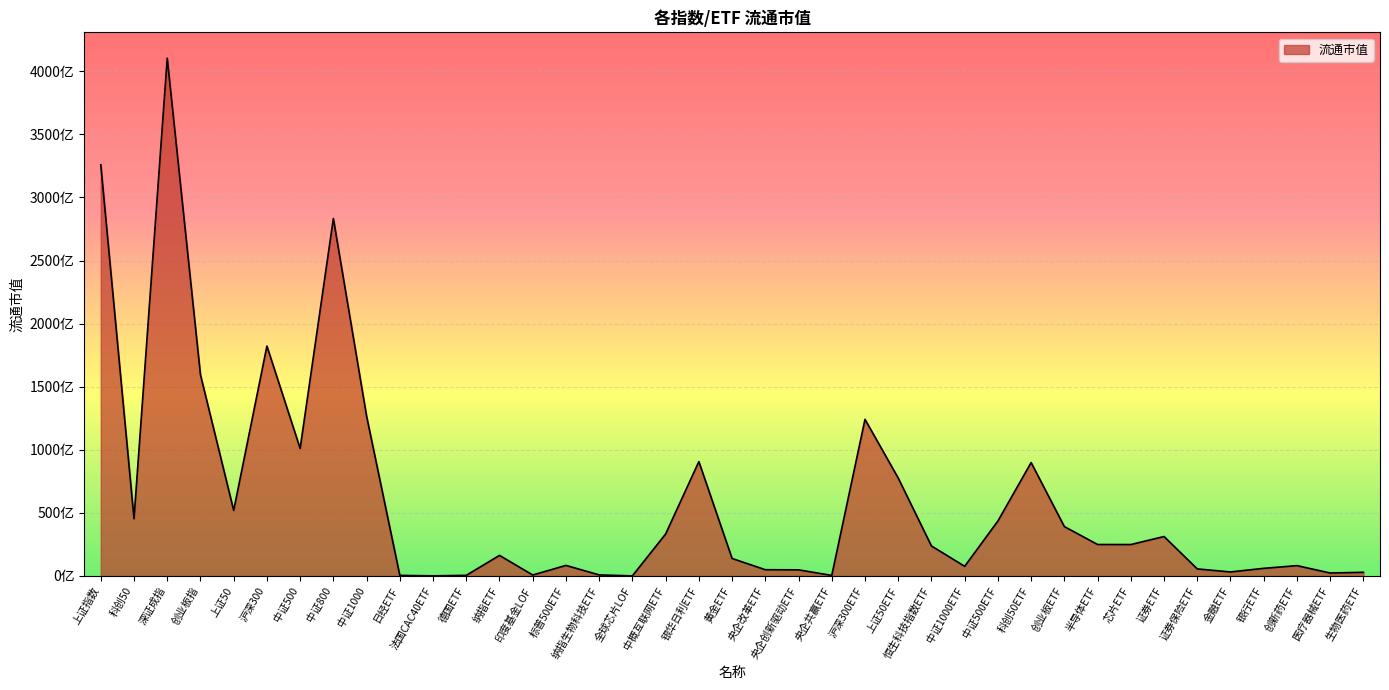

Does the chart display data point markers on the line(s)?

No